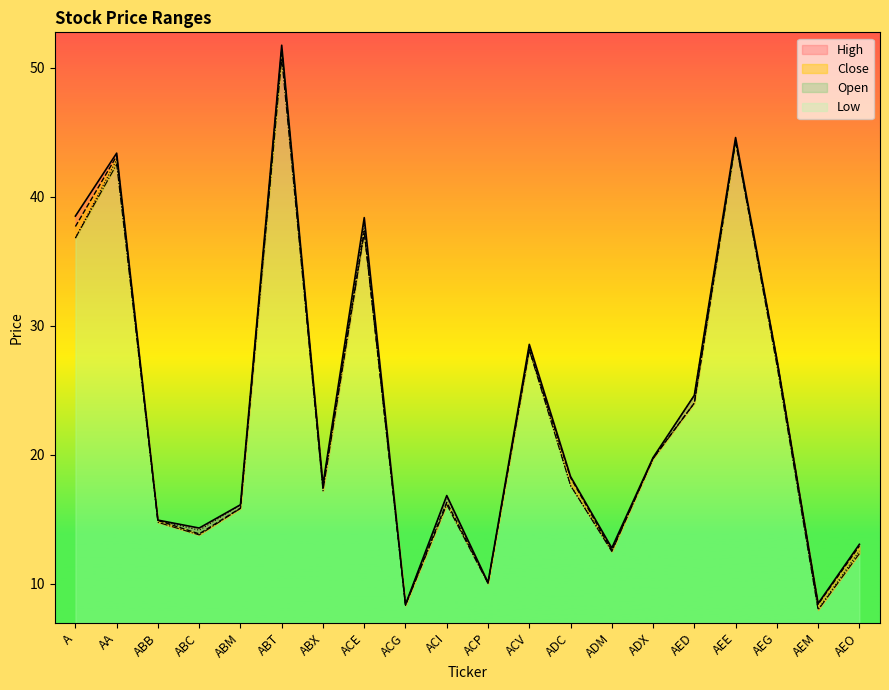

What is the average value of the Open series?

23.1